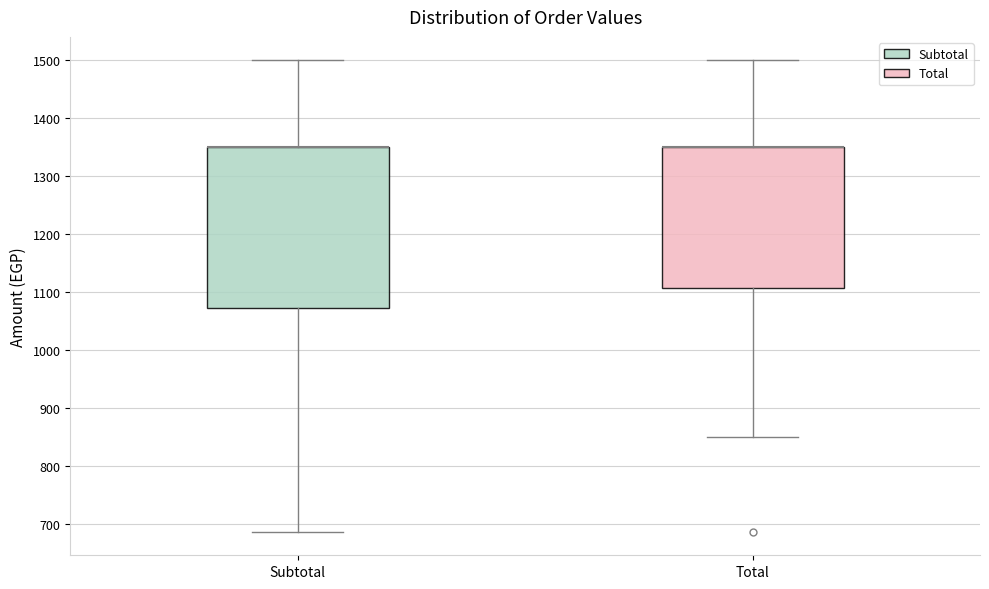

Reading left to right, read every box against the y-axis: the position of its median line, the range the box covers, and the ends of its whiskers. The values are not printed on the chart, so give them approximately, as read against the axis.

Subtotal: median 1350 (drawn on the box's upper edge), box 1070 to 1350, whiskers 690 to 1500
Total: median 1350 (drawn on the box's upper edge), box 1110 to 1350, whiskers 850 to 1500